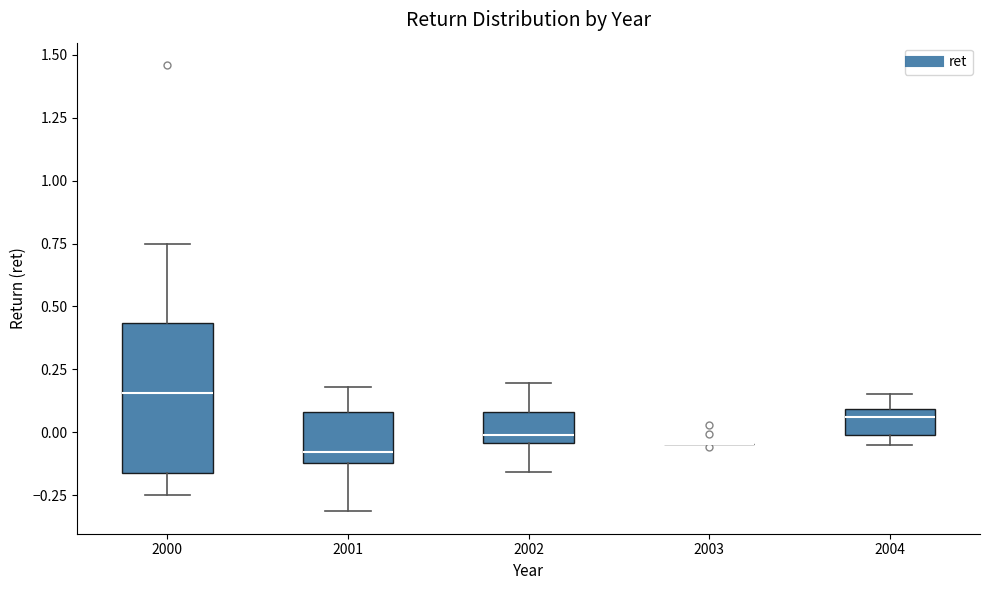

Reading left to right, transcribe this box plot: for each box, give where its median line is, the range the box spans, and where its two whiskers end, as read against the y-axis. The values are not printed on the chart, so give them approximately, as read against the axis.

2000: median 0.15, box -0.15 to 0.45, whiskers -0.25 to 0.75
2001: median -0.10 (just above the box's lower edge), box -0.10 to 0.10, whiskers -0.30 to 0.20
2002: median 0.00, box -0.05 to 0.10, whiskers -0.15 to 0.20
2003: box collapsed to a line at -0.05, whiskers -0.05 to -0.05
2004: median 0.05, box 0.00 to 0.10, whiskers -0.05 to 0.15